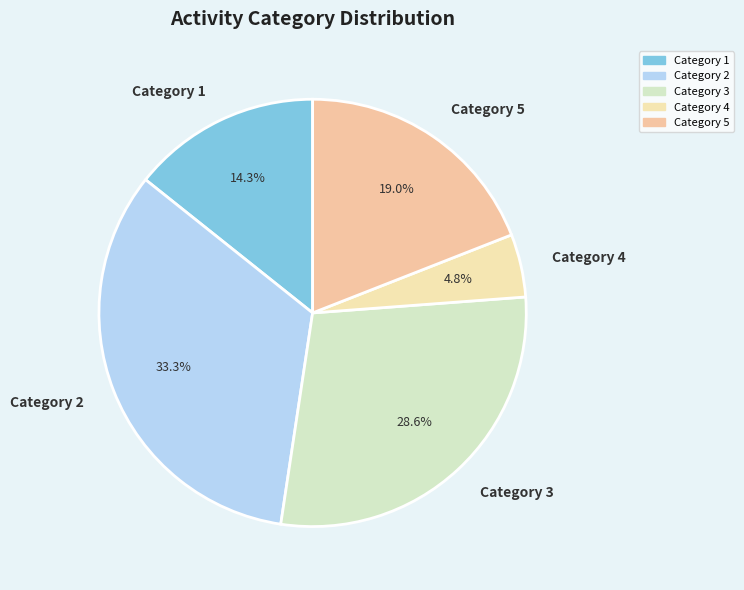

Is Category 3 the majority of the pie?

No